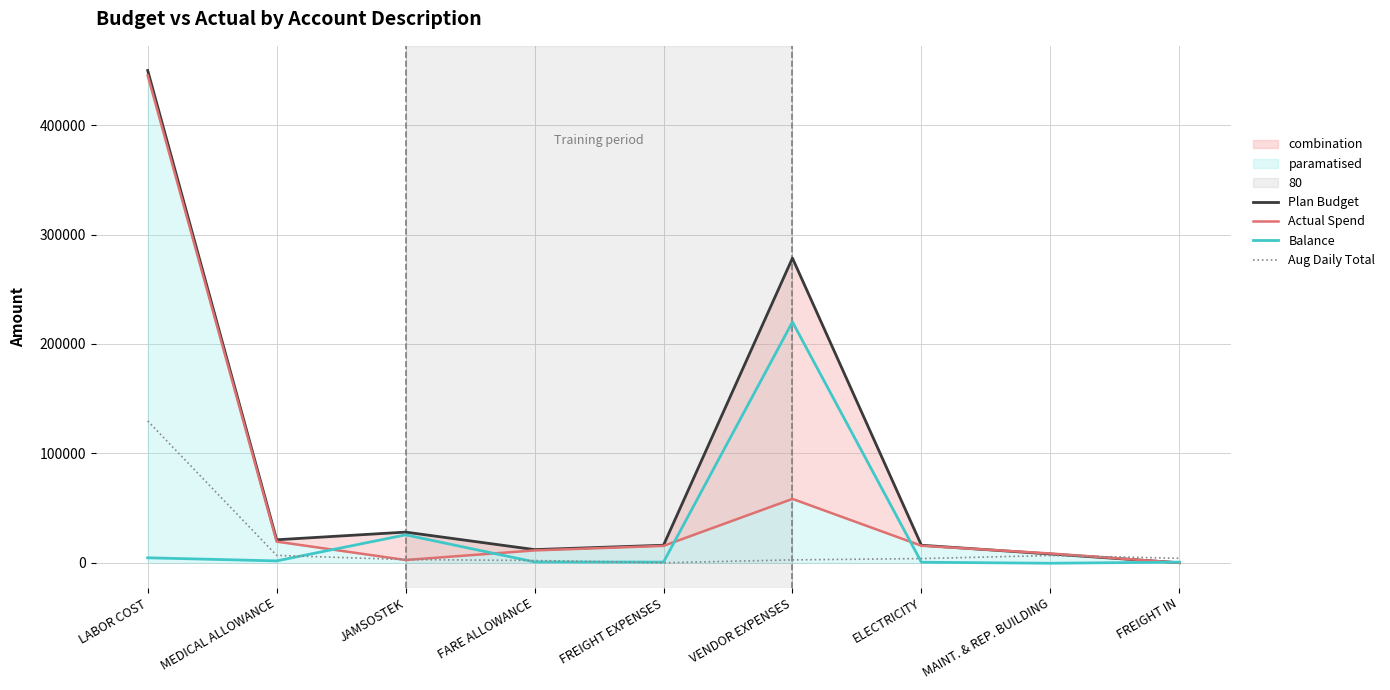

Is the value of Balance at VENDOR EXPENSES greater than the value of Plan Budget at FREIGHT EXPENSES?

Yes